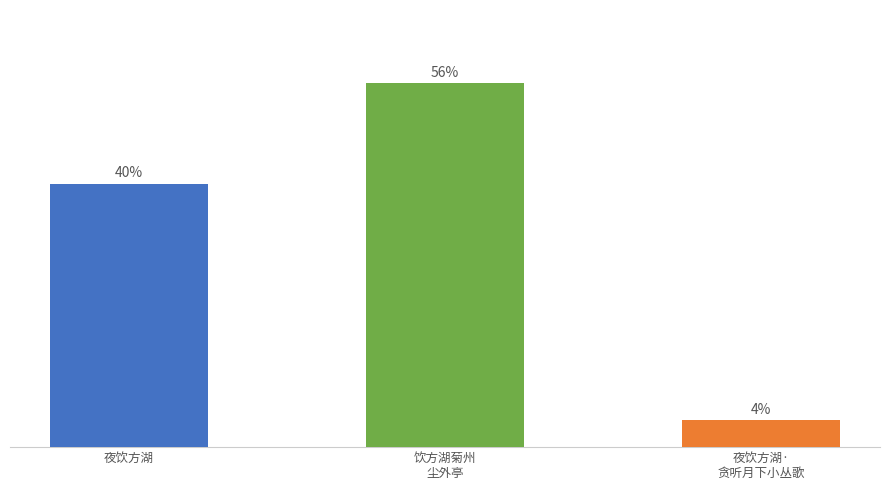

Does the chart contain any negative values?

No